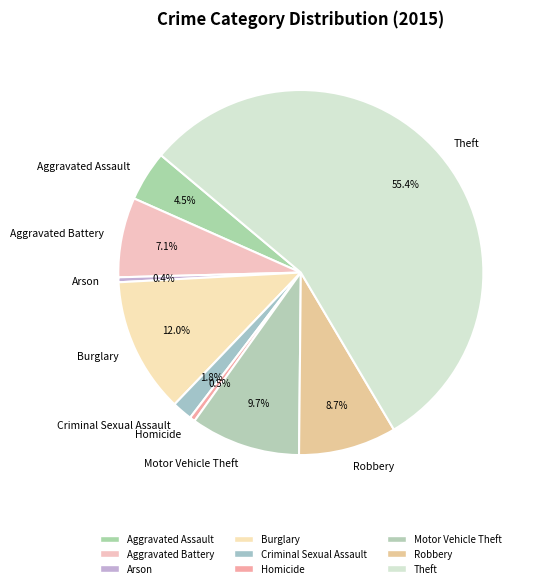

Combined, do Robbery and Motor Vehicle Theft account for over 50%?

No